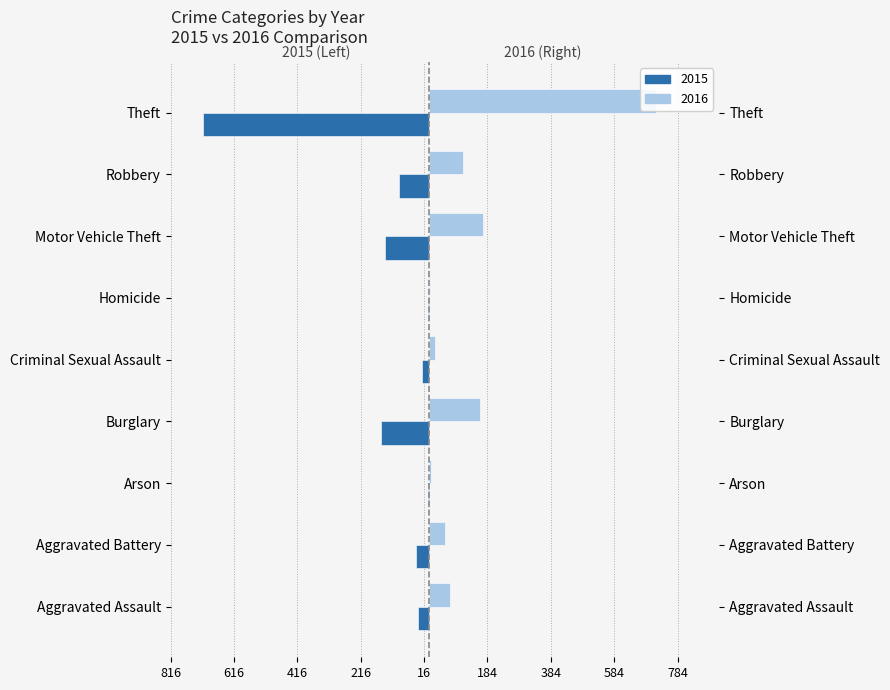

What value does the 2016 series have at Robbery?

106